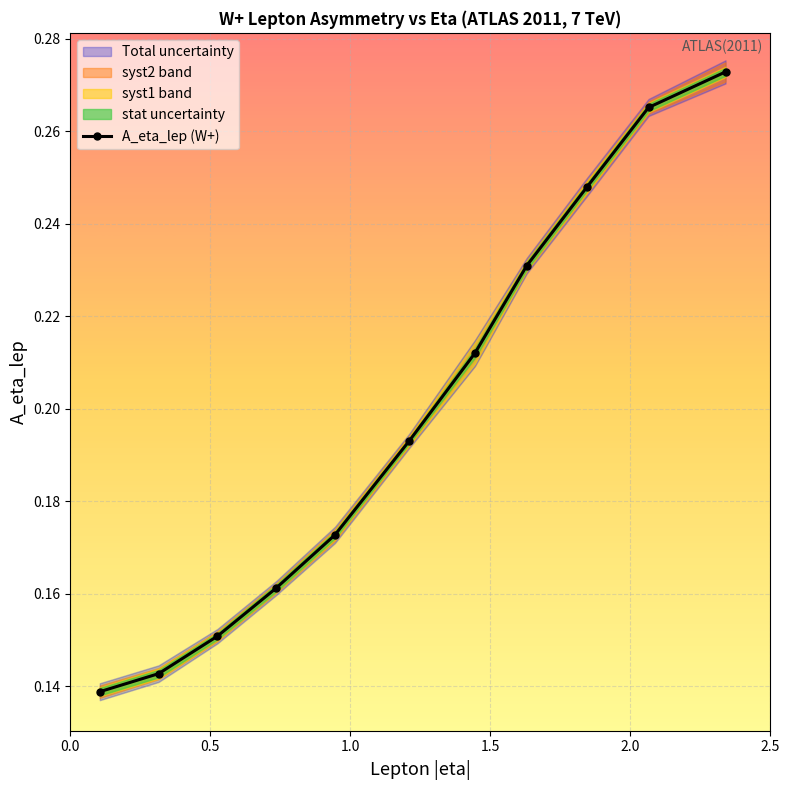

Count the A_eta_lep (W+) values in the range 0 to 1.

11